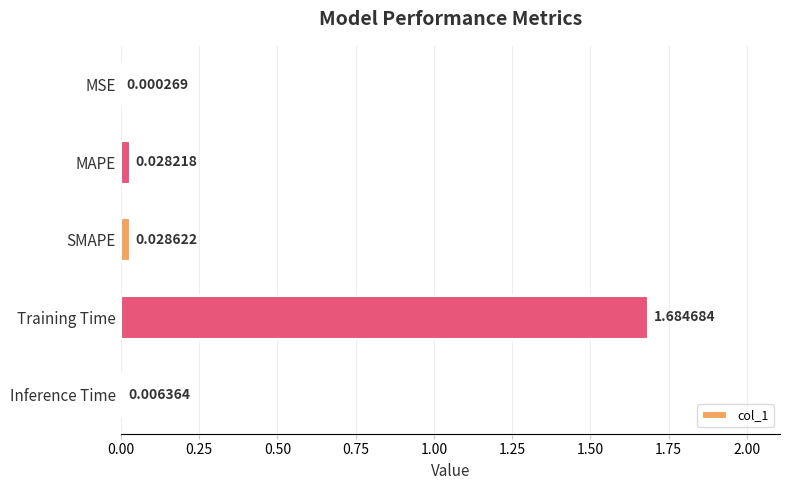

Which has a higher value, Inference Time or MAPE?

MAPE